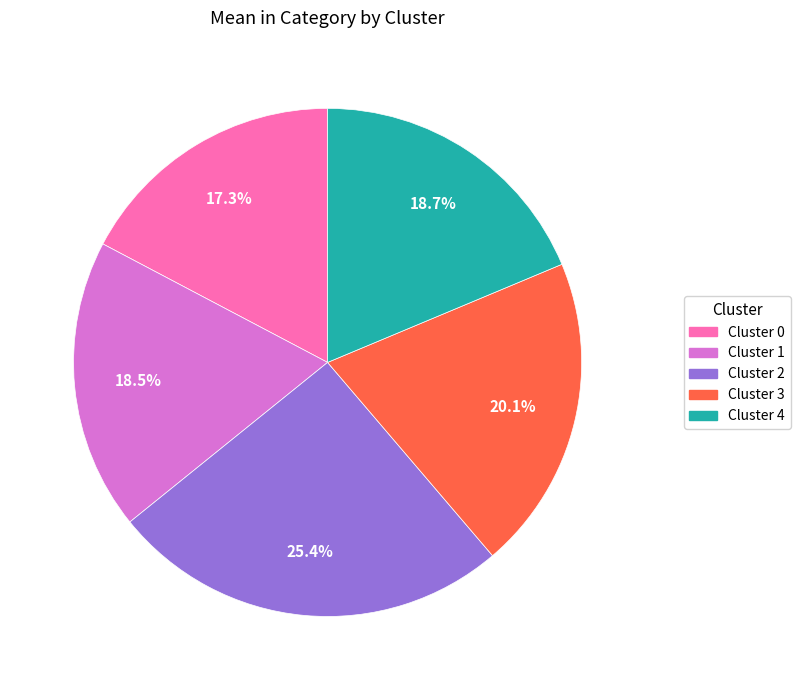

Is the sum of Cluster 0 and Cluster 2 greater than half?

No